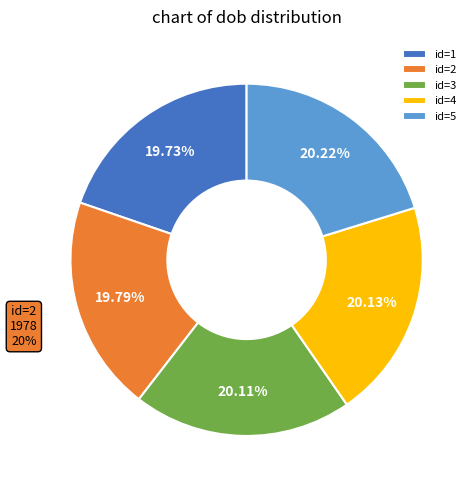

Count the number of slices in the pie.

5